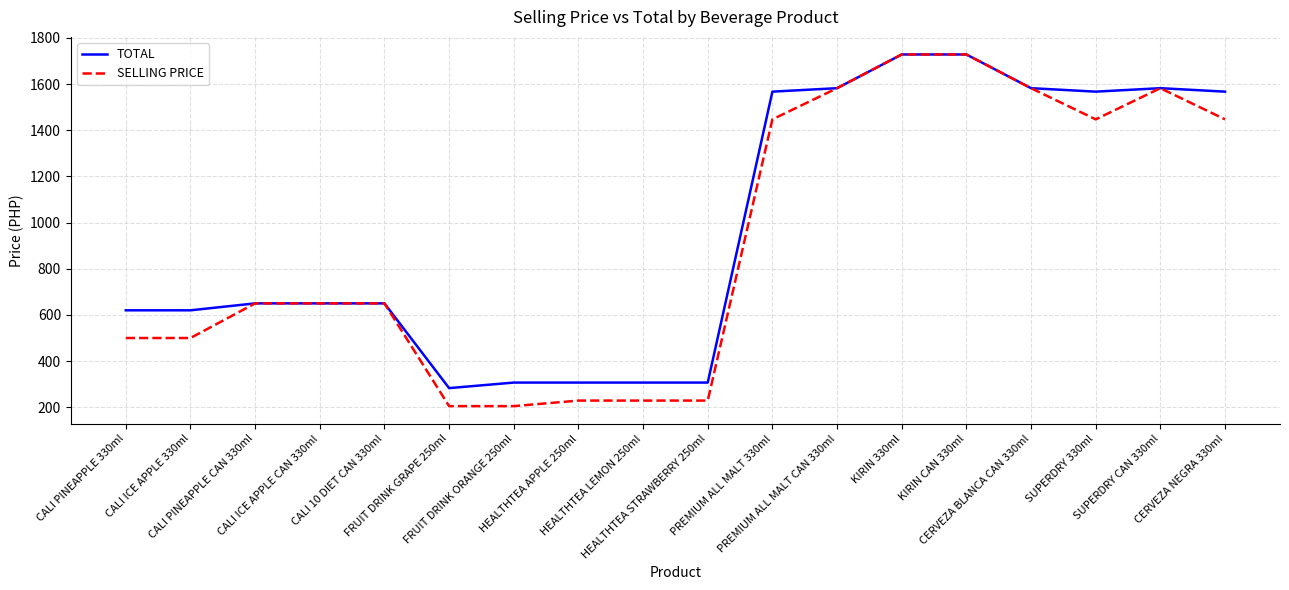

Is it true that TOTAL equals 436 at CERVEZA NEGRA 330ml?

False